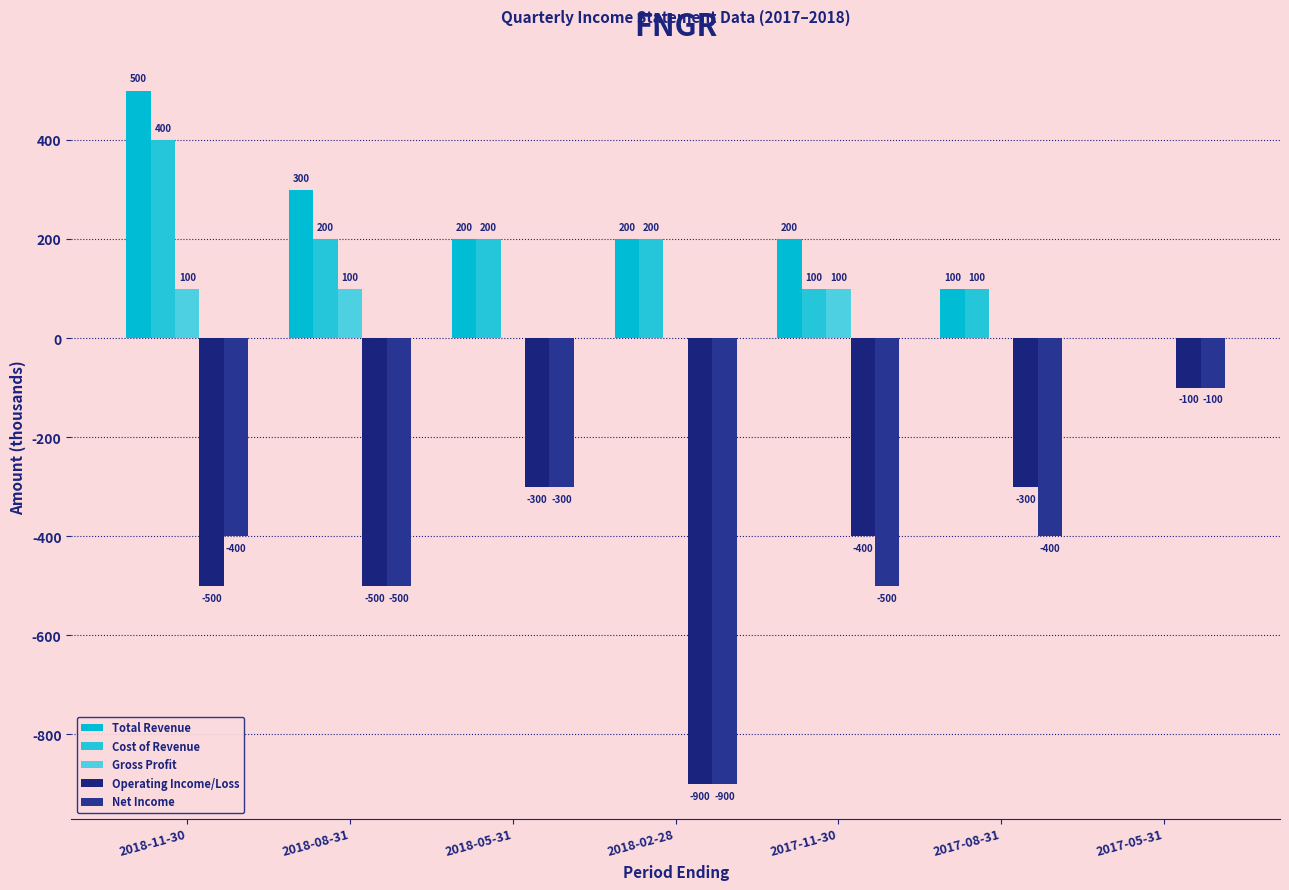

The value of Total Revenue at 2017-05-31 is 0. True or false?

True